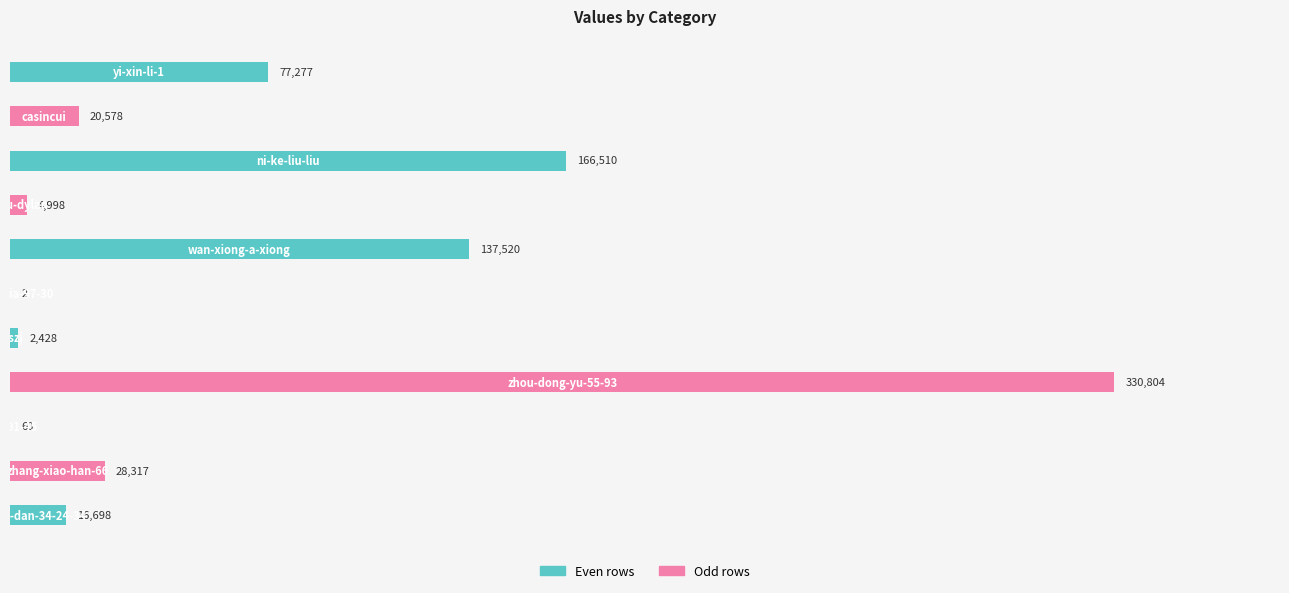

What is the greatest value displayed?

330804